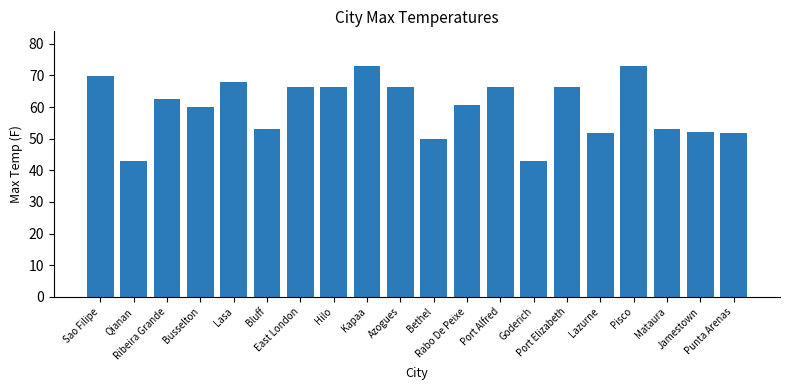

Does the chart contain any negative values?

No